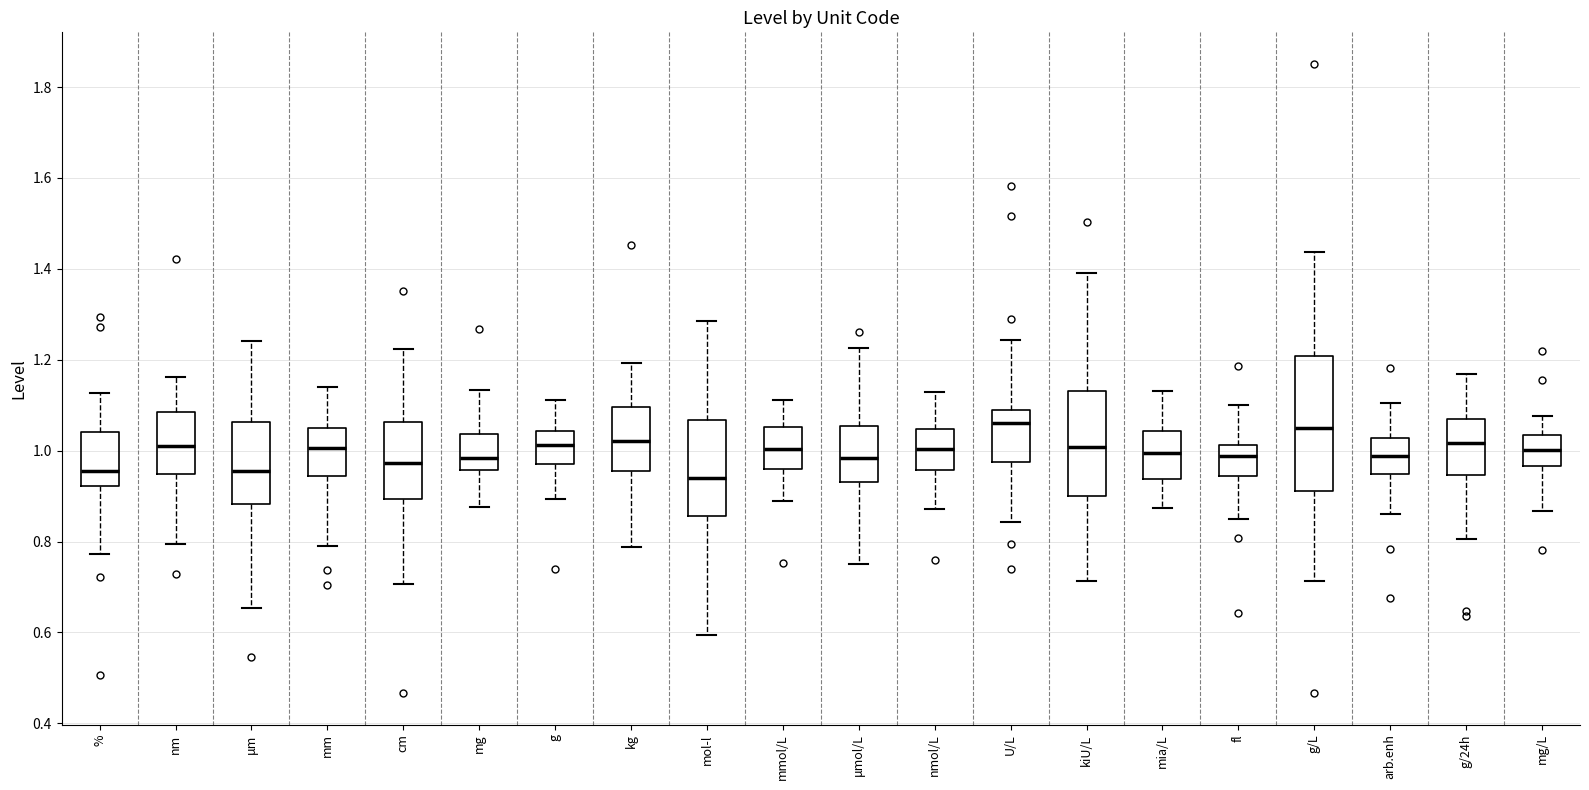

Reading left to right, transcribe this box plot: for each box, give where its median line is, the range the box spans, and where its two whiskers end, as read against the y-axis. The values are not printed on the chart, so give them approximately, as read against the axis.

%: median 0.96, box 0.92 to 1.04, whiskers 0.78 to 1.12
nm: median 1.00, box 0.94 to 1.08, whiskers 0.80 to 1.16
μm: median 0.96, box 0.88 to 1.06, whiskers 0.66 to 1.24
mm: median 1.00, box 0.94 to 1.04, whiskers 0.80 to 1.14
cm: median 0.98, box 0.90 to 1.06, whiskers 0.70 to 1.22
mg: median 0.98, box 0.96 to 1.04, whiskers 0.88 to 1.14
g: median 1.02, box 0.98 to 1.04, whiskers 0.90 to 1.12
kg: median 1.02, box 0.96 to 1.10, whiskers 0.78 to 1.20
mol-l: median 0.94, box 0.86 to 1.06, whiskers 0.60 to 1.28
mmol/L: median 1.00, box 0.96 to 1.06, whiskers 0.88 to 1.12
μmol/L: median 0.98, box 0.94 to 1.06, whiskers 0.76 to 1.22
nmol/L: median 1.00, box 0.96 to 1.04, whiskers 0.88 to 1.12
U/L: median 1.06, box 0.98 to 1.10, whiskers 0.84 to 1.24
kiU/L: median 1.00, box 0.90 to 1.14, whiskers 0.72 to 1.38
mia/L: median 1.00, box 0.94 to 1.04, whiskers 0.88 to 1.14
fl: median 0.98, box 0.94 to 1.02, whiskers 0.84 to 1.10
g/L: median 1.04, box 0.92 to 1.20, whiskers 0.72 to 1.44
arb.enh: median 0.98, box 0.94 to 1.02, whiskers 0.86 to 1.10
g/24h: median 1.02, box 0.94 to 1.06, whiskers 0.80 to 1.16
mg/L: median 1.00, box 0.96 to 1.04, whiskers 0.86 to 1.08